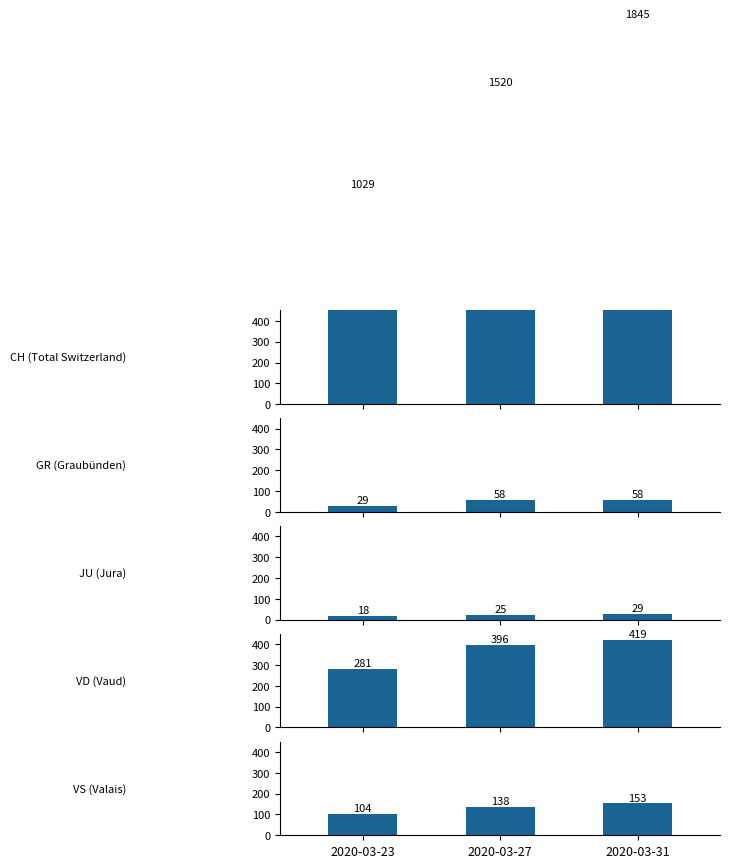

At which label is VD closest to 350?

2020-03-27